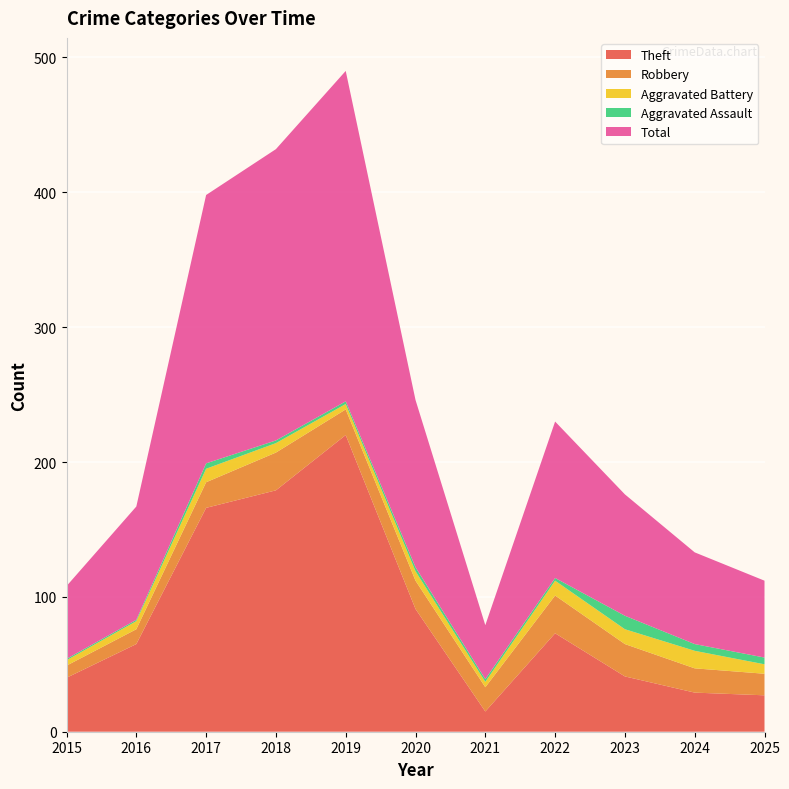

Reading left to right, transcribe all the data shown in this chart.

Theft: 2015=40	2016=65	2017=166	2018=179	2019=220	2020=91	2021=15	2022=73	2023=41	2024=29	2025=27
Robbery: 2015=9	2016=11	2017=19	2018=28	2019=19	2020=21	2021=18	2022=28	2023=24	2024=18	2025=16
Aggravated Battery: 2015=4	2016=6	2017=10	2018=7	2019=4	2020=7	2021=4	2022=11	2023=11	2024=13	2025=7
Aggravated Assault: 2015=1	2016=1	2017=4	2018=2	2019=2	2020=3	2021=2	2022=2	2023=10	2024=5	2025=5
Total: 2015=54	2016=84	2017=199	2018=216	2019=245	2020=124	2021=40	2022=116	2023=90	2024=68	2025=57